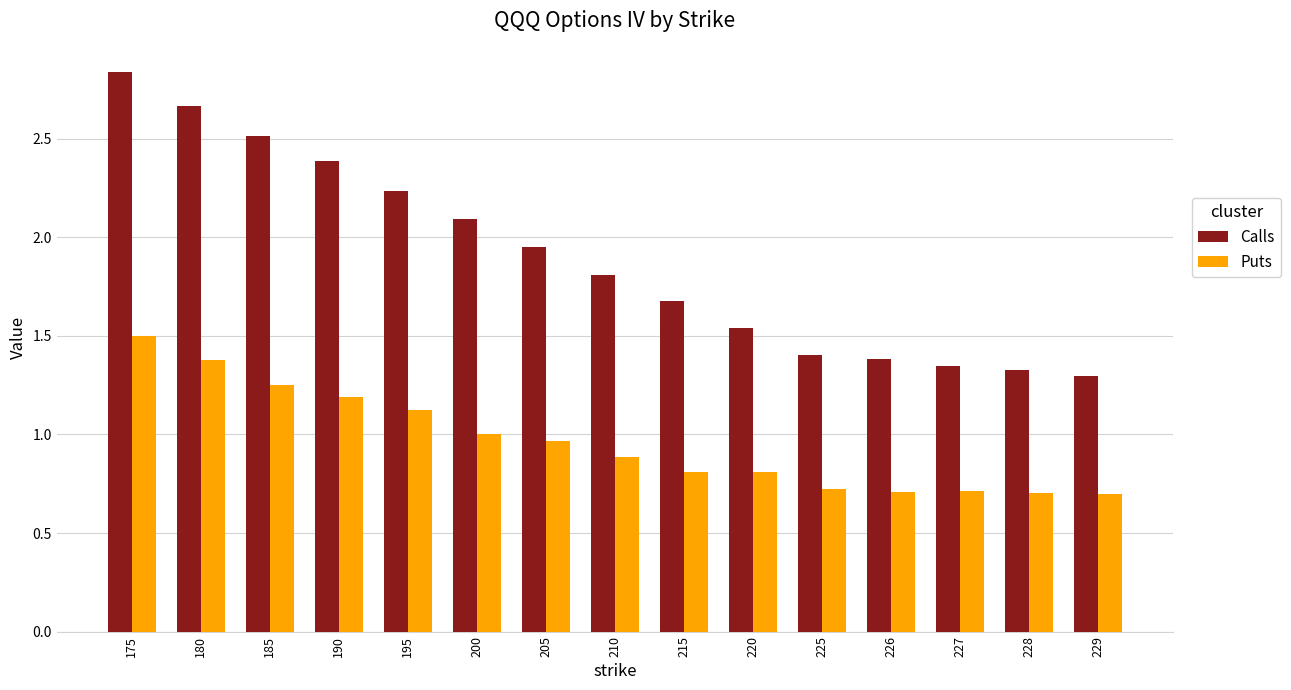

What is the average value of the Calls series?

1.9